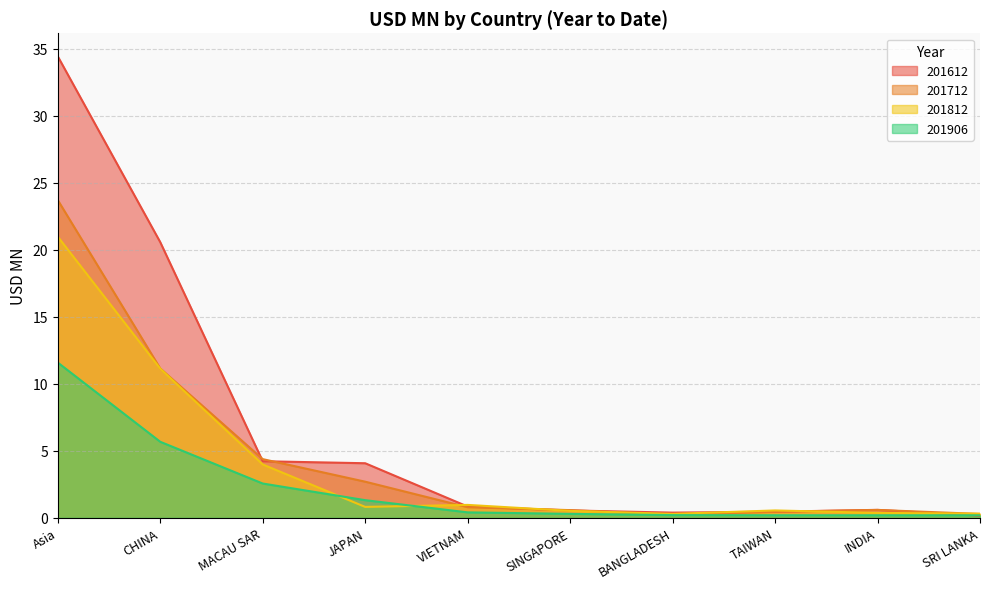

In 201812, how many points are lower than both neighbors (excluding endpoints)?

2